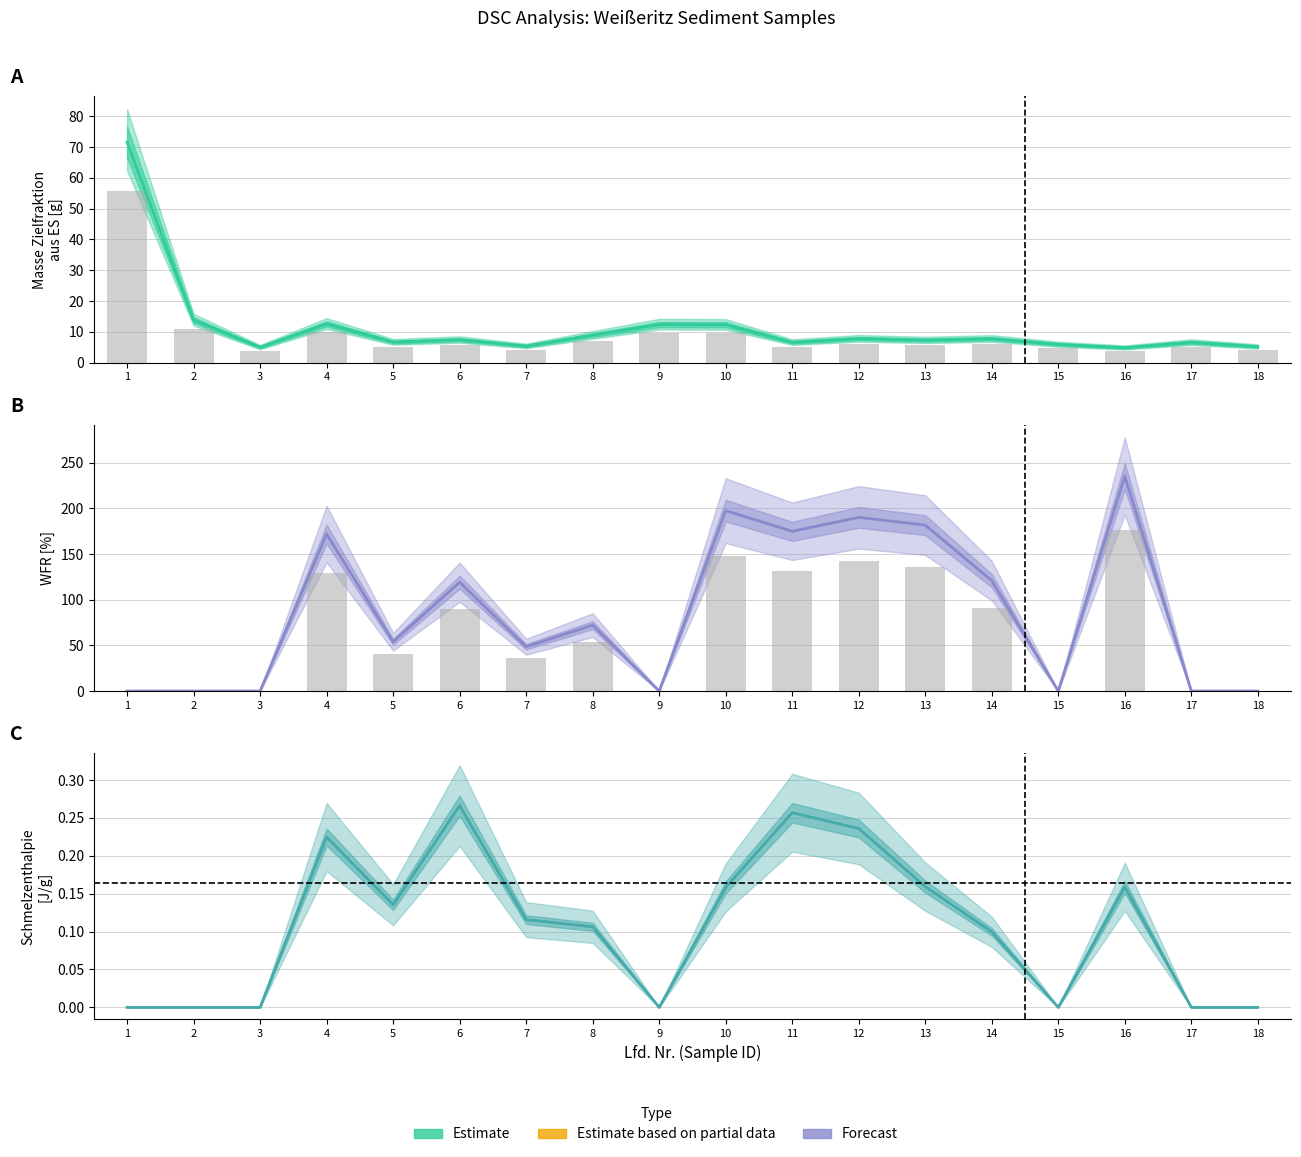

Reading left to right, transcribe all the data shown in this chart.

Masse Zielfraktion aus ES [g]: 1=71.6	2=13.8	3=5.0	4=12.6	5=6.7	6=7.4	7=5.4	8=8.9	9=12.4	10=12.3	11=6.6	12=7.8	13=7.3	14=7.8	15=5.9	16=4.9	17=6.6	18=5.2
WFR [%]: 1=0.0	2=0.0	3=0.0	4=171.8	5=53.9	6=119.2	7=48.5	8=72.1	9=0.0	10=197.4	11=174.8	12=190.1	13=181.6	14=120.8	15=0.0	16=235.2	17=0.0	18=0.0
Schmelzenthalpie [J/g]: 1=0.0	2=0.0	3=0.0	4=0.2	5=0.1	6=0.3	7=0.1	8=0.1	9=0.0	10=0.2	11=0.3	12=0.2	13=0.2	14=0.1	15=0.0	16=0.2	17=0.0	18=0.0